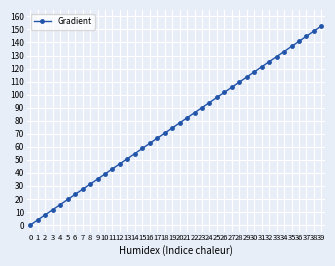

What is the value of the 38th point from the left?

144.8